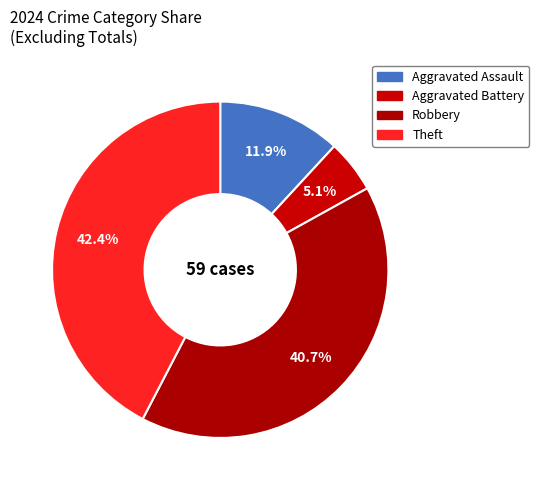

Which has a higher value, Theft or Robbery?

Theft